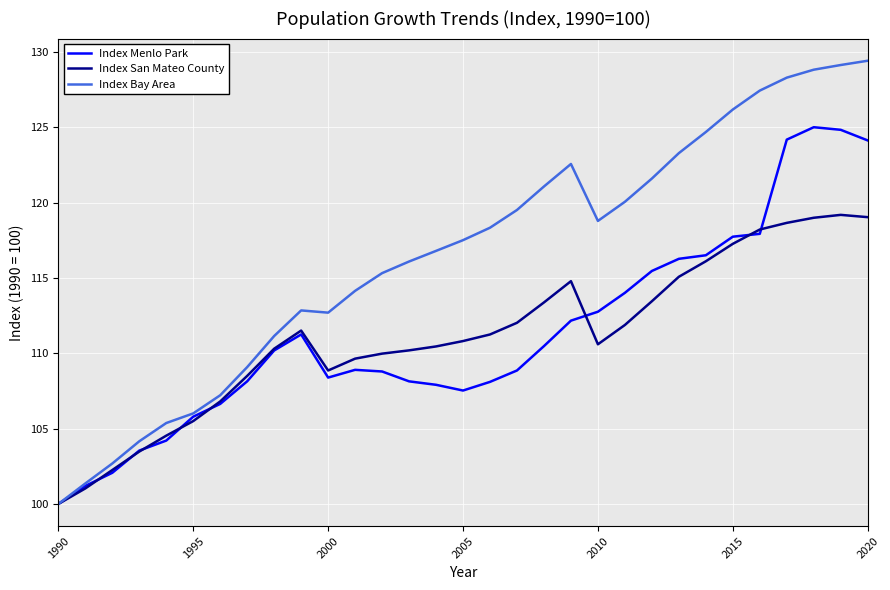

Which series has the largest total across all categories?

Index Bay Area